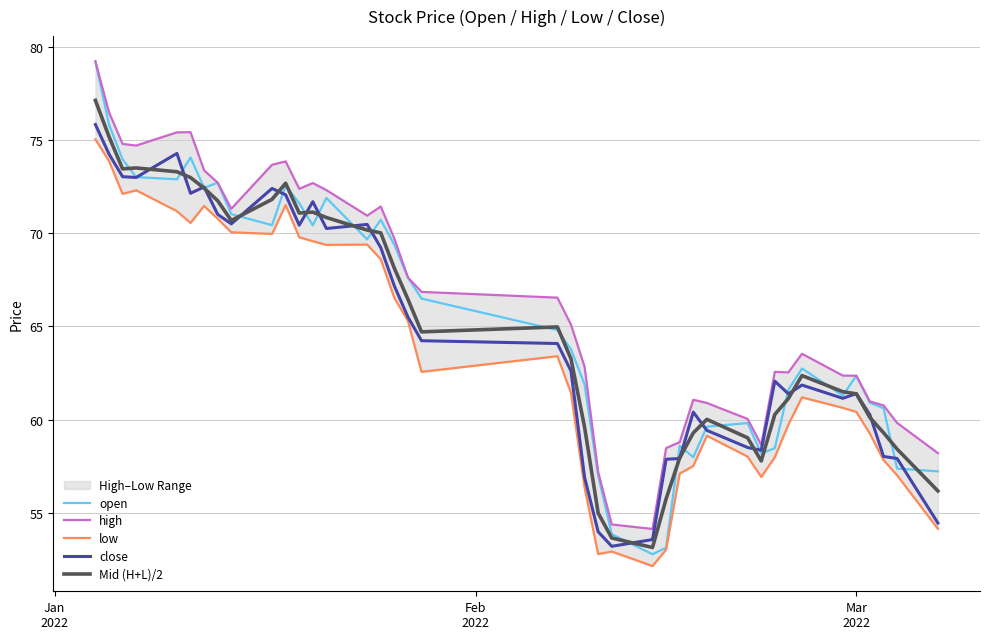

Which series has the largest total across all categories?

high